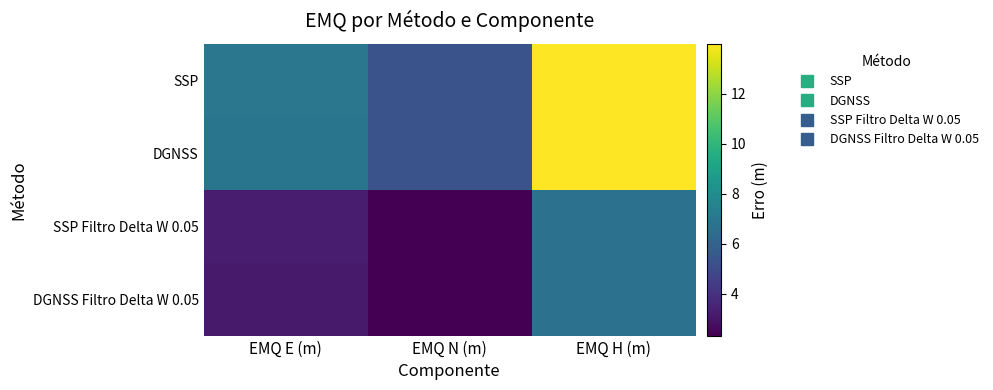

Reading left to right, extract all data points from this chart.

SSP: EMQ E (m)=7.0	EMQ N (m)=5.3	EMQ H (m)=14.0
DGNSS: EMQ E (m)=6.9	EMQ N (m)=5.3	EMQ H (m)=14.0
SSP Filtro Delta W 0.05: EMQ E (m)=3.3	EMQ N (m)=2.3	EMQ H (m)=6.7
DGNSS Filtro Delta W 0.05: EMQ E (m)=3.2	EMQ N (m)=2.3	EMQ H (m)=6.7